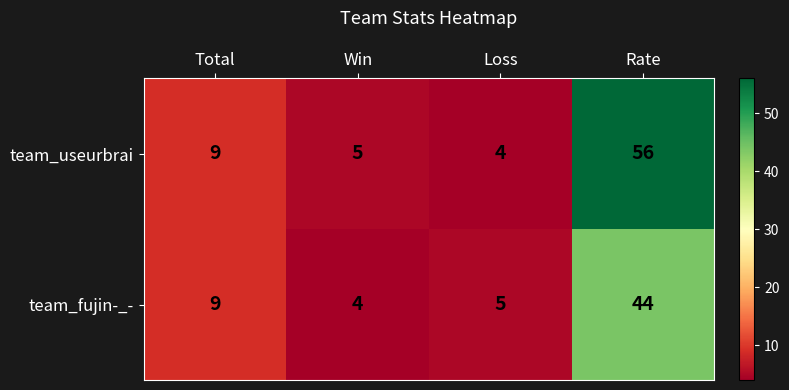

What is the smallest value displayed?

4